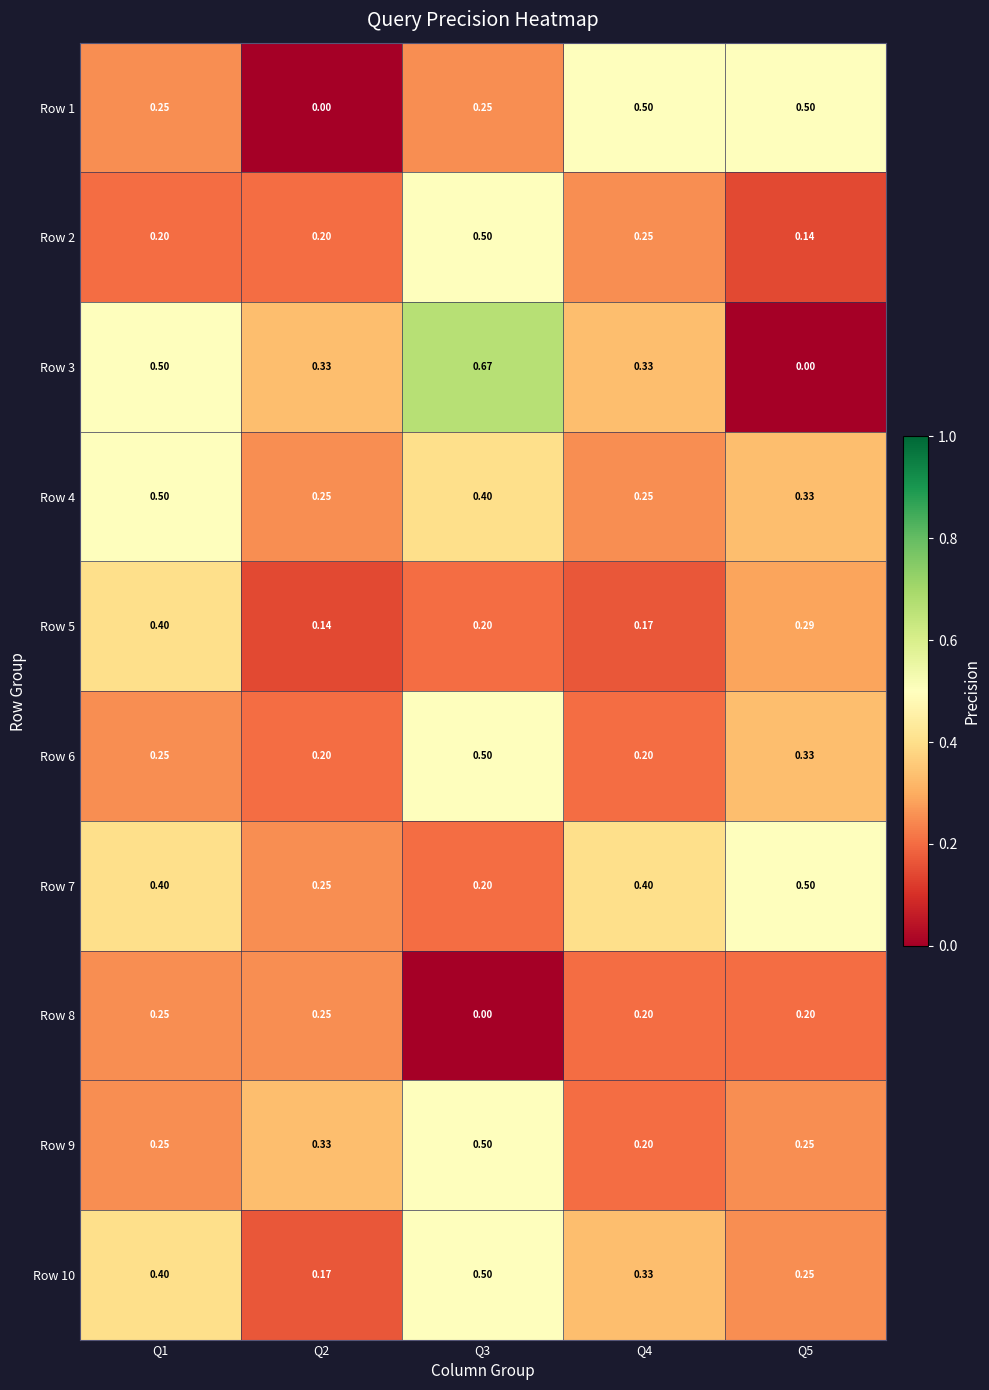

Is the value of Row 6 at Q3 greater than the value of Row 10 at Q5?

Yes